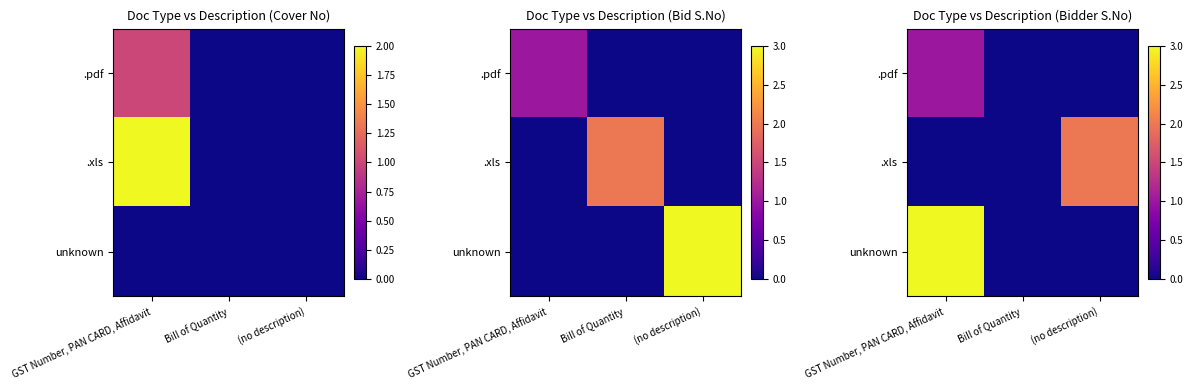

What is the greatest value displayed?

3